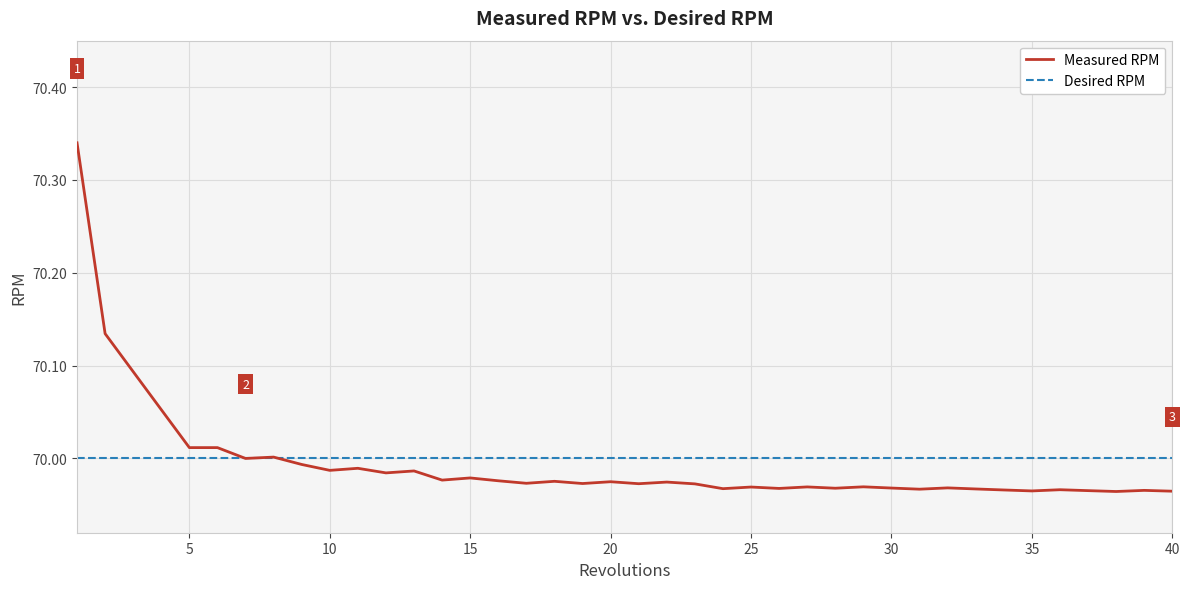

List the series in order of their peak value, lowest first.

Desired RPM, Measured RPM